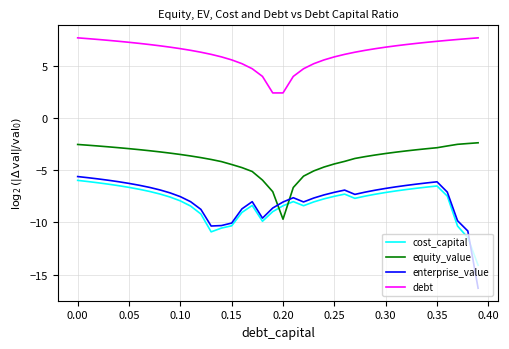

True or false: cost_capital and debt intersect in this chart.

False